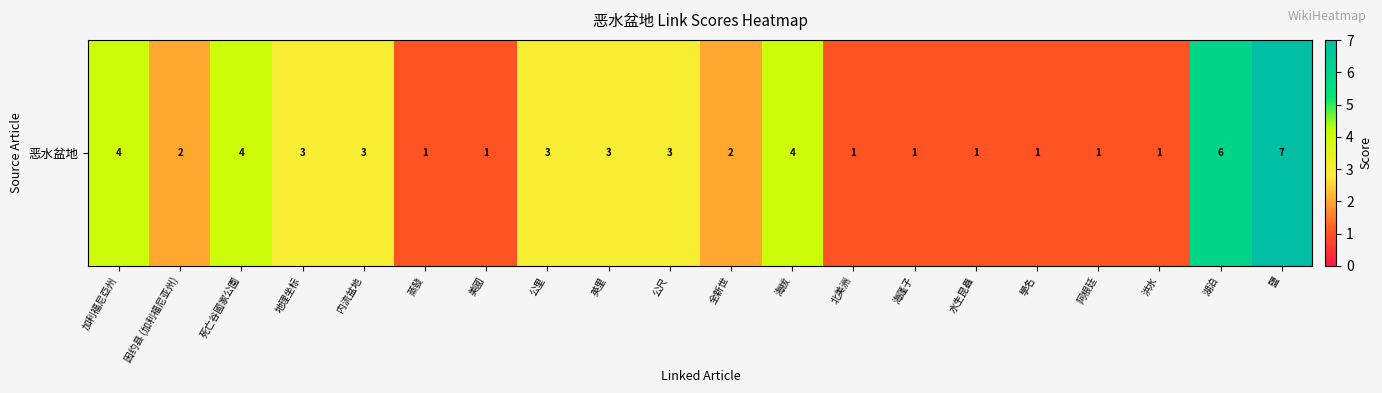

What is the difference between the second highest and minimum values?

5